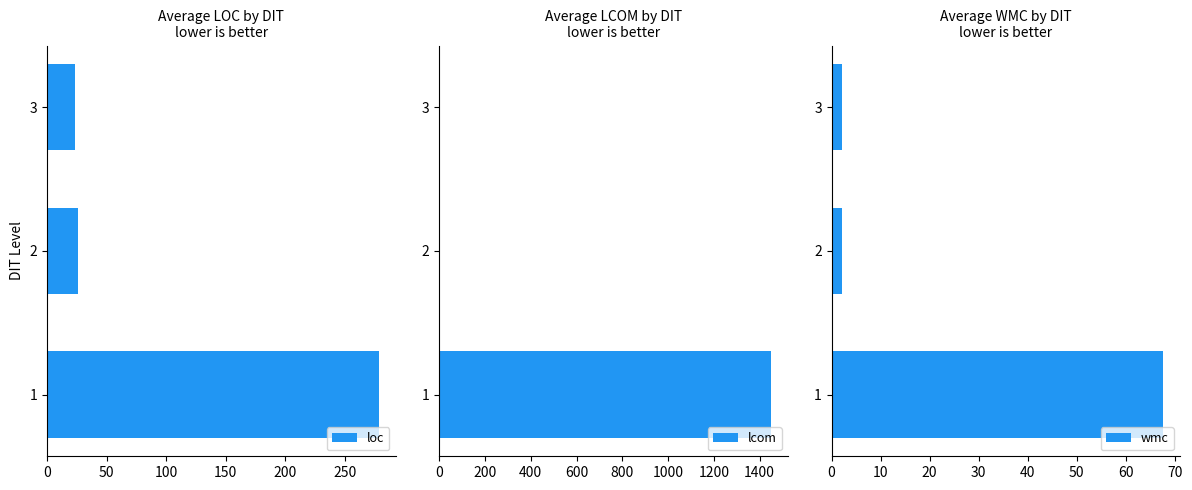

How many bars are there in total?

9